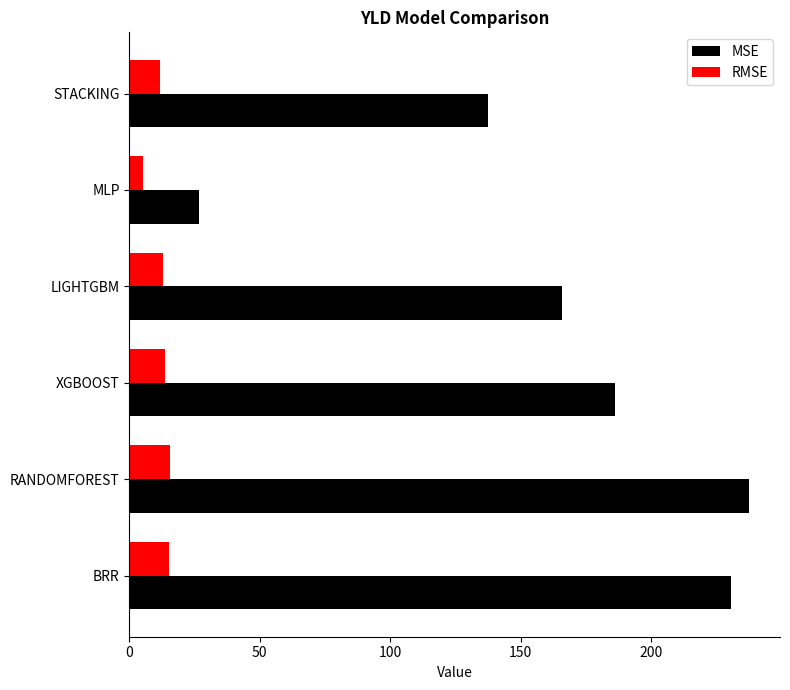

Is it true that MSE equals 201.1 at STACKING?

False